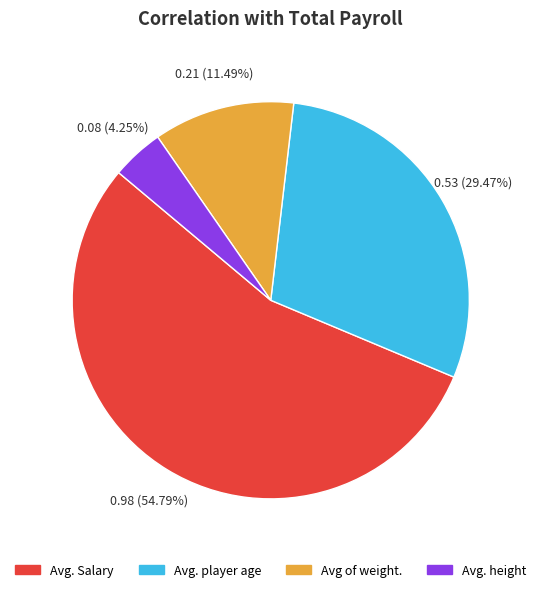

True or false: Avg. player age accounts for 24% of the total.

False